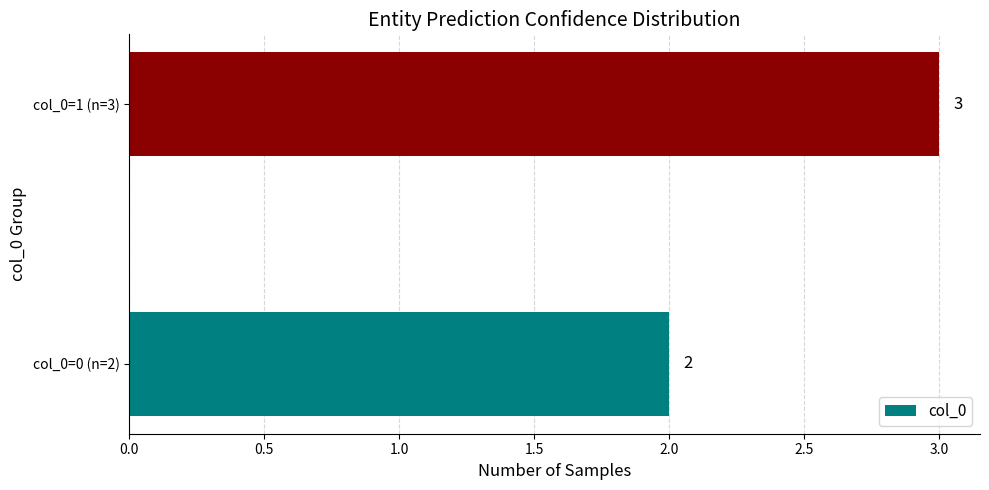

What is the change in value from col_0=0 (n=2) to col_0=1 (n=3)?

+1